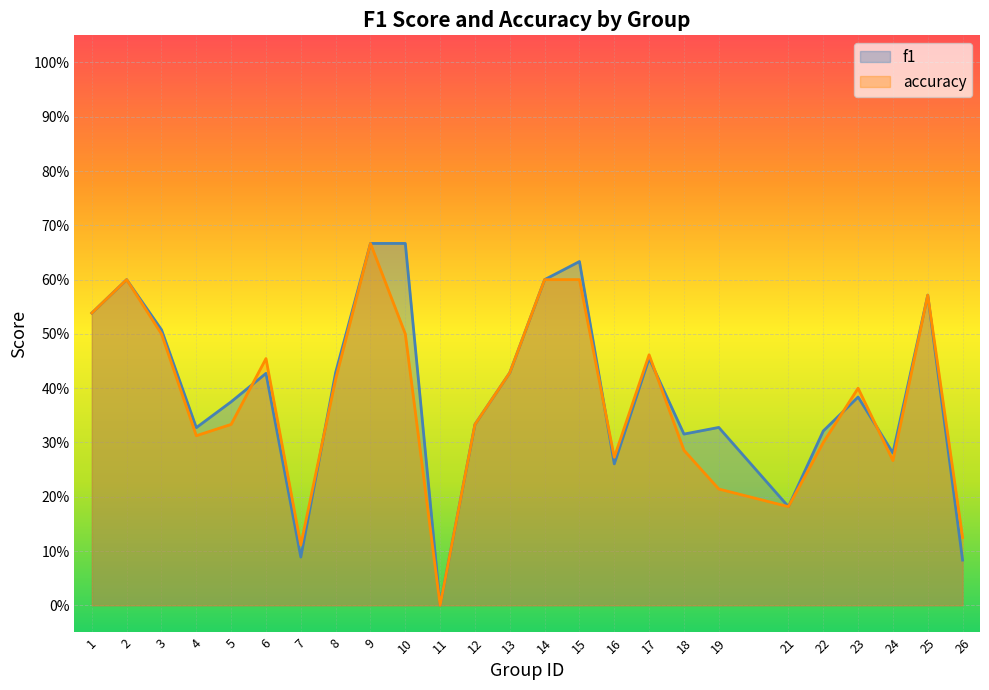

What is the average value of the accuracy series?

0.4